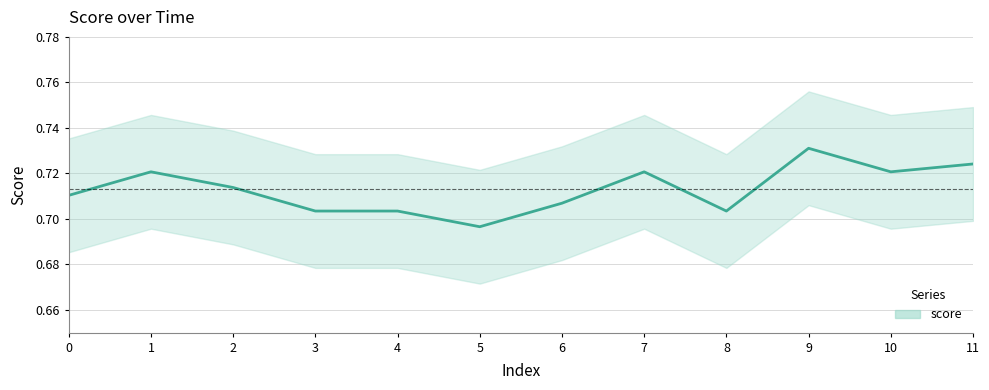

Rank the categories by value from highest to lowest.

9, 11, 1, 7, 10, 2, 0, 6, 3, 4, 8, 5